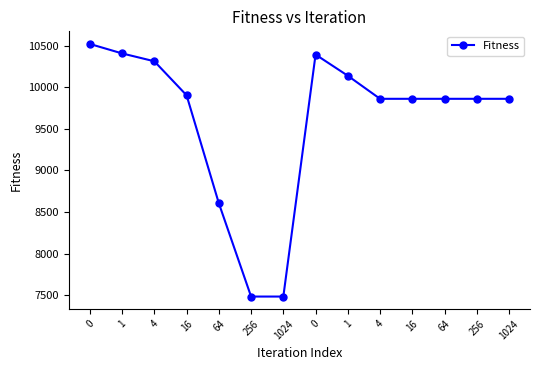

Reading left to right, what are all the values shown in this chart?

0=10519.7	1=10405.9	4=10311.5	16=9902.5	64=8605.2	256=7483.7	1024=7483.7	0=10392.2	1=10137.6	4=9860.4	16=9860.4	64=9860.4	256=9860.4	1024=9860.4